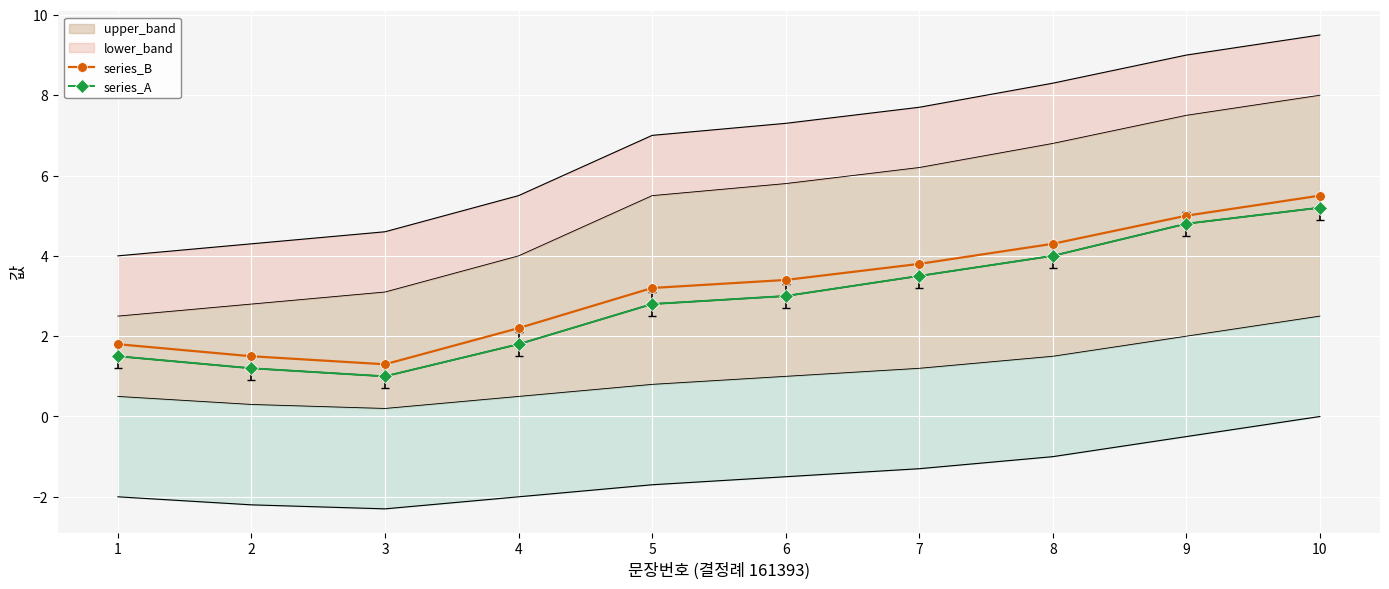

At which label is series_B closest to 3?

5